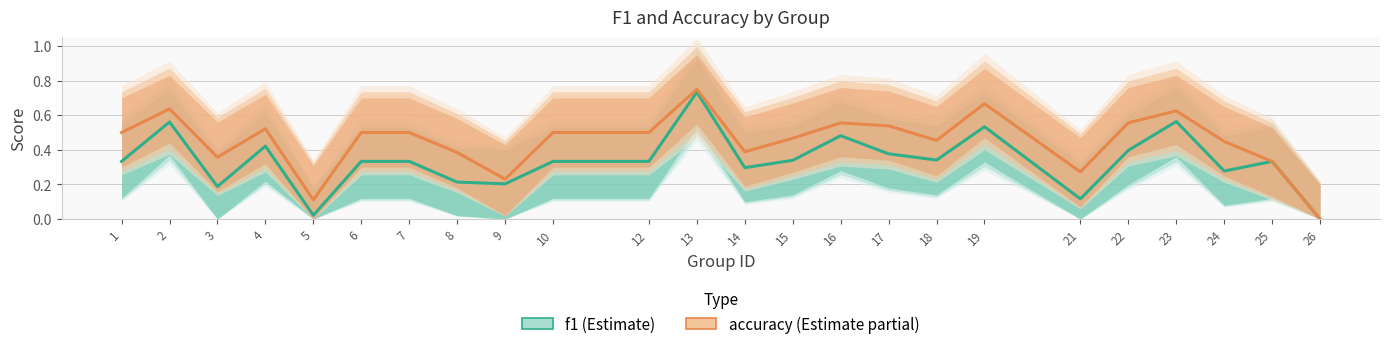

Where is the first local minimum for accuracy?

3